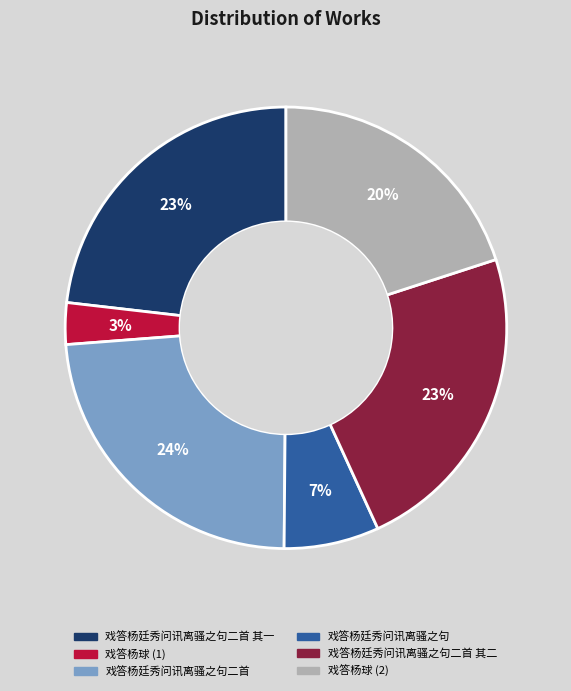

Does any single category account for the majority?

No